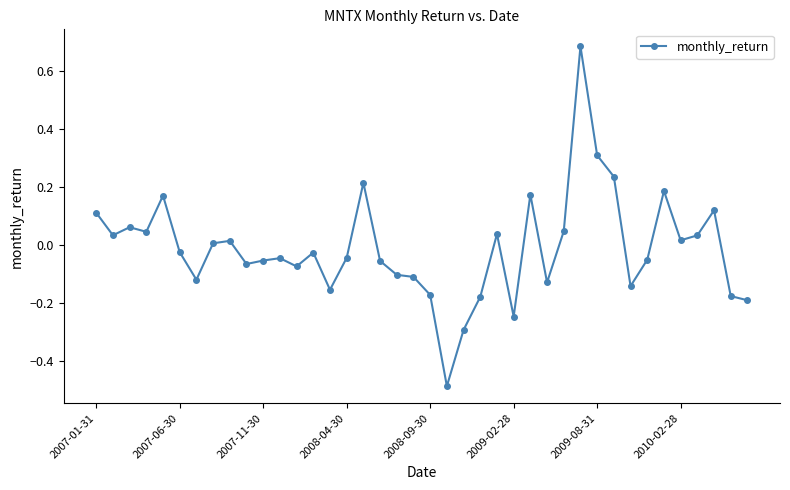

True or false: there are more than 0 points higher than both neighbors.

True